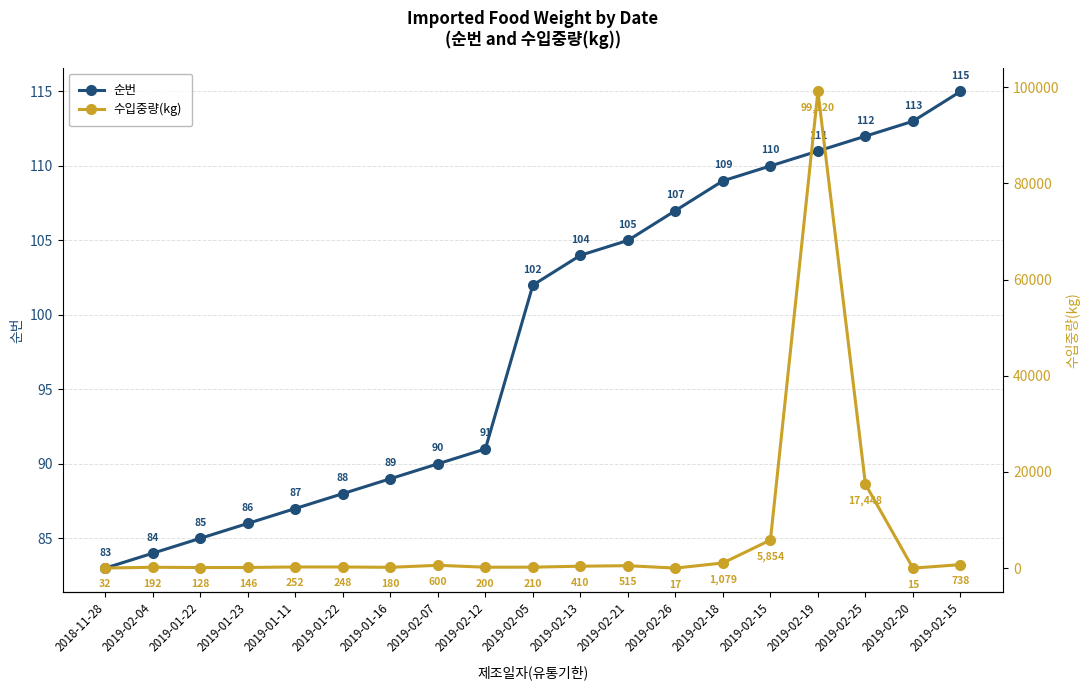

What is the greatest value displayed?

99120